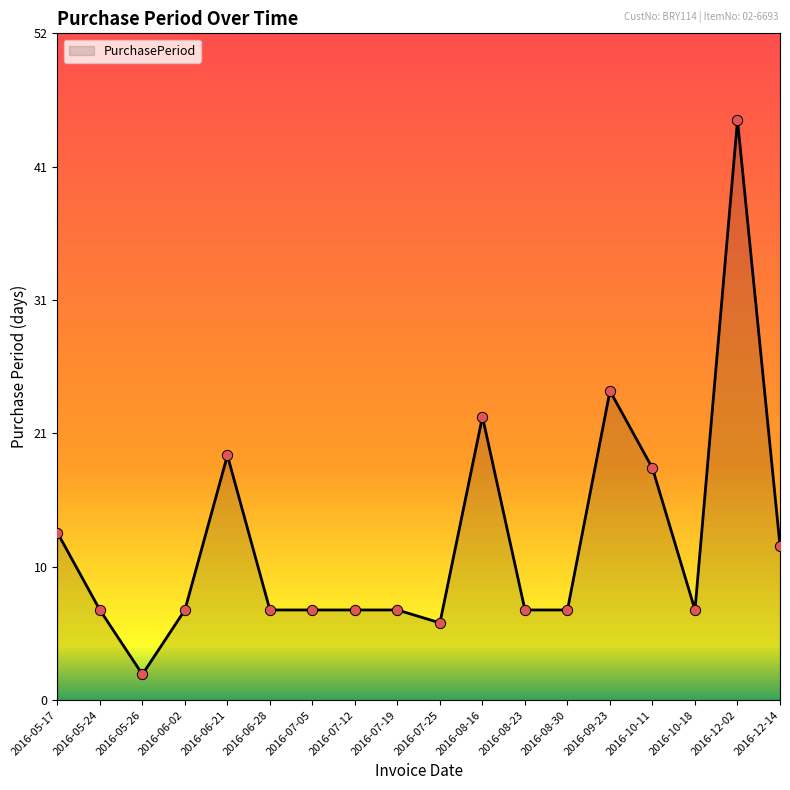

Which has a higher value, 2016-08-16 or 2016-06-28?

2016-08-16